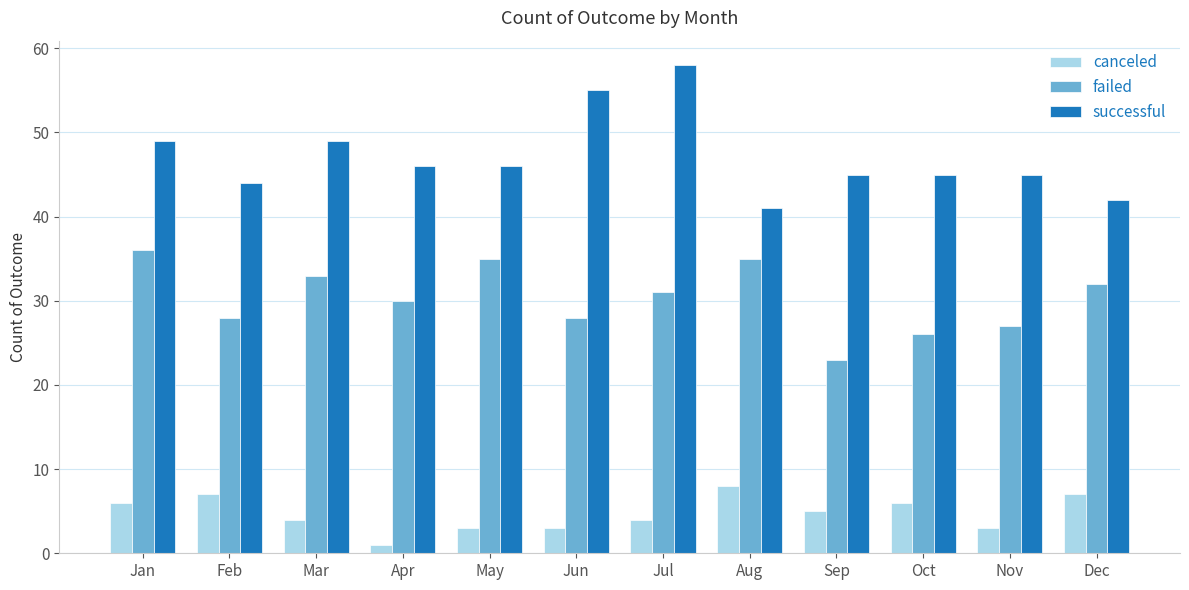

What is the total value across all series at May?

84